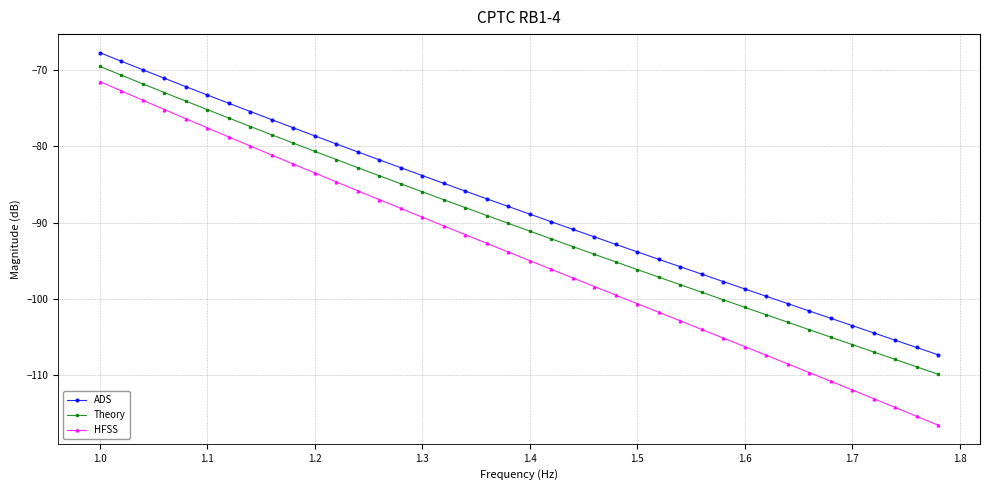

Which series has the largest total across all categories?

ADS